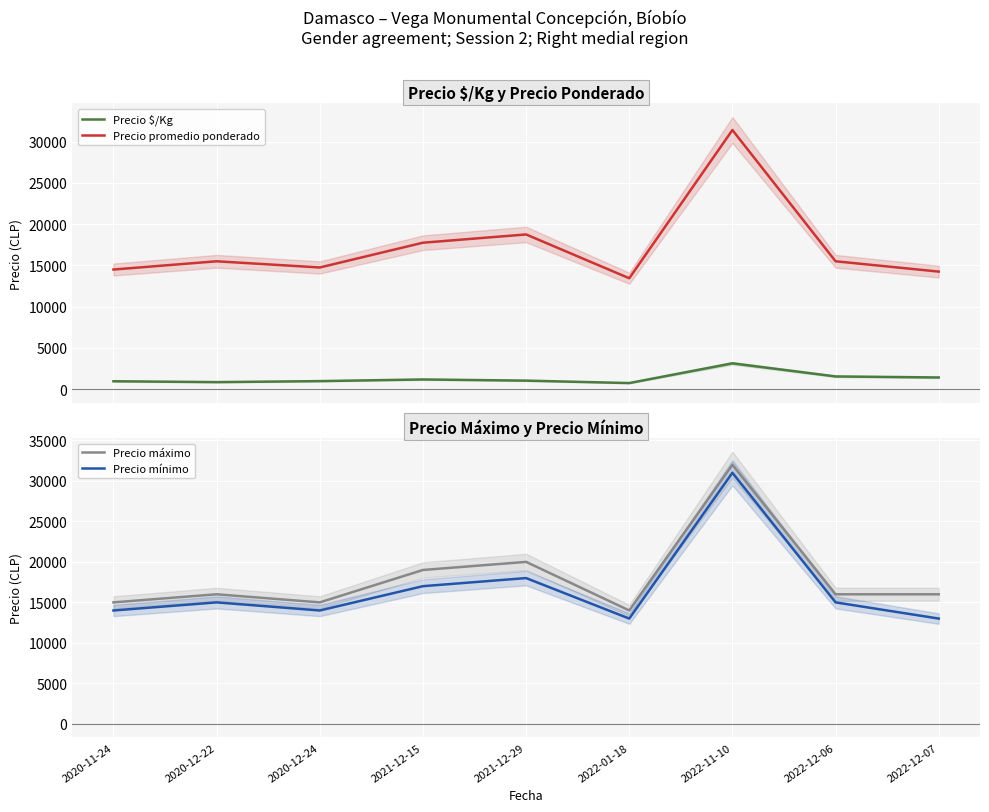

True or false: Precio máximo and Precio mínimo intersect in this chart.

False